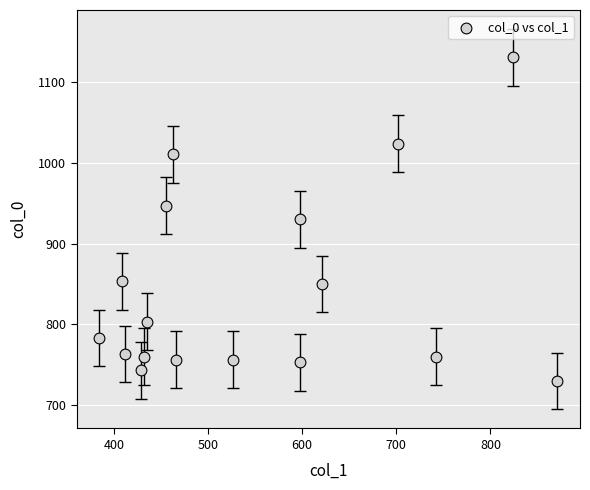

What is the range of X values (max minus min)?

486.0